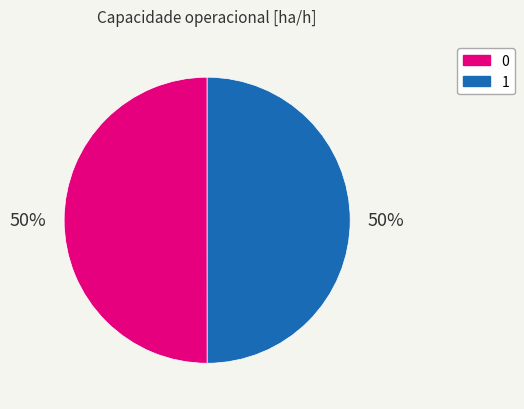

What percentage is the 1 slice, to the nearest percent?

50%